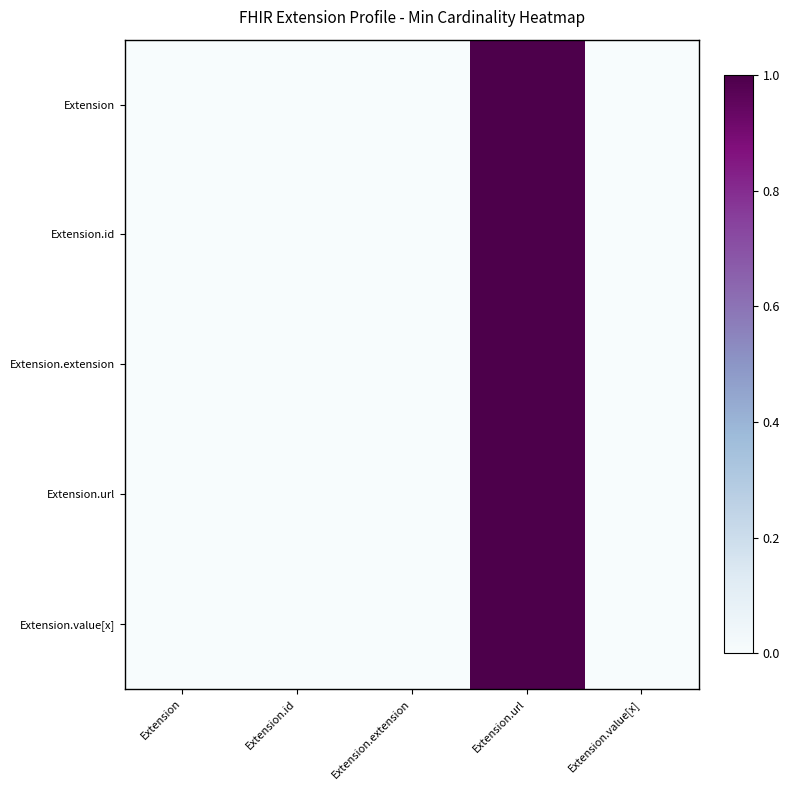

Reading left to right, extract all data points from this chart.

Extension: Extension=0	Extension.id=0	Extension.extension=0	Extension.url=1	Extension.value[x]=0
Extension.id: Extension=0	Extension.id=0	Extension.extension=0	Extension.url=1	Extension.value[x]=0
Extension.extension: Extension=0	Extension.id=0	Extension.extension=0	Extension.url=1	Extension.value[x]=0
Extension.url: Extension=0	Extension.id=0	Extension.extension=0	Extension.url=1	Extension.value[x]=0
Extension.value[x]: Extension=0	Extension.id=0	Extension.extension=0	Extension.url=1	Extension.value[x]=0